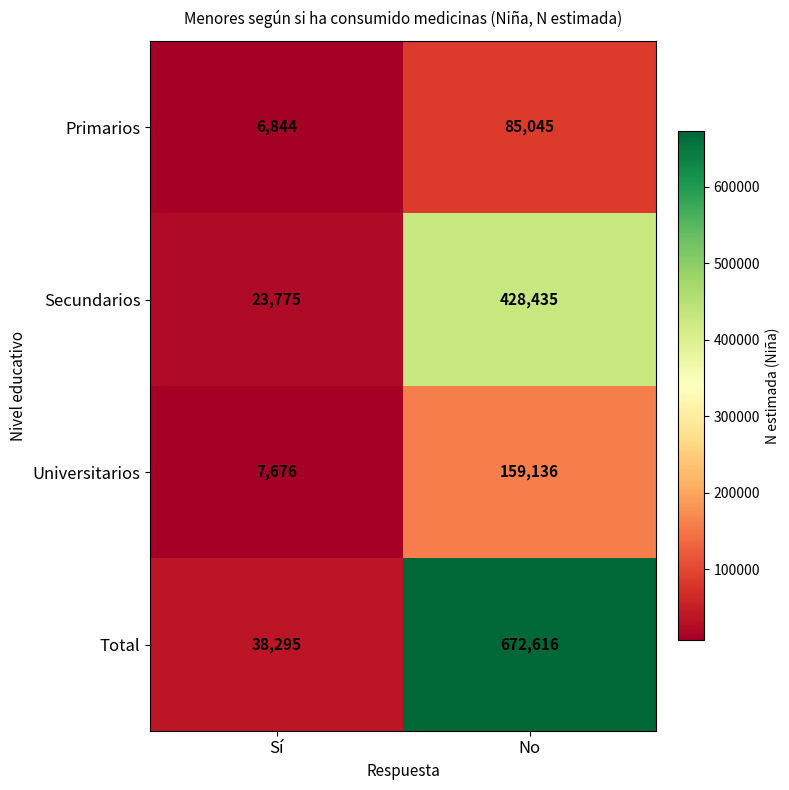

Reading left to right, extract all data points from this chart.

Primarios: Sí=6844	No=85045
Secundarios: Sí=23775	No=428435
Universitarios: Sí=7676	No=159136
Total: Sí=38295	No=672616